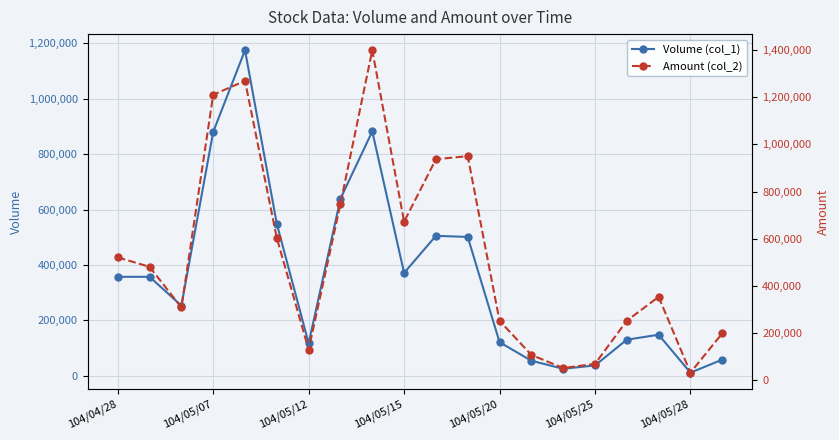

What is the minimum value for Amount (col_2)?

32450